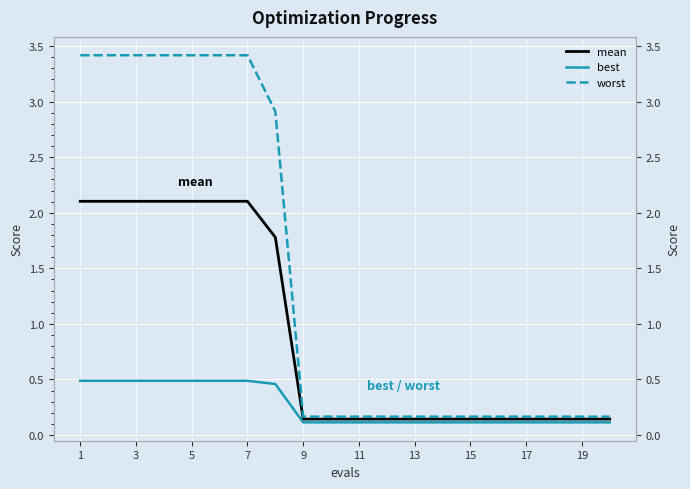

Which label corresponds to the largest value in the chart?

1